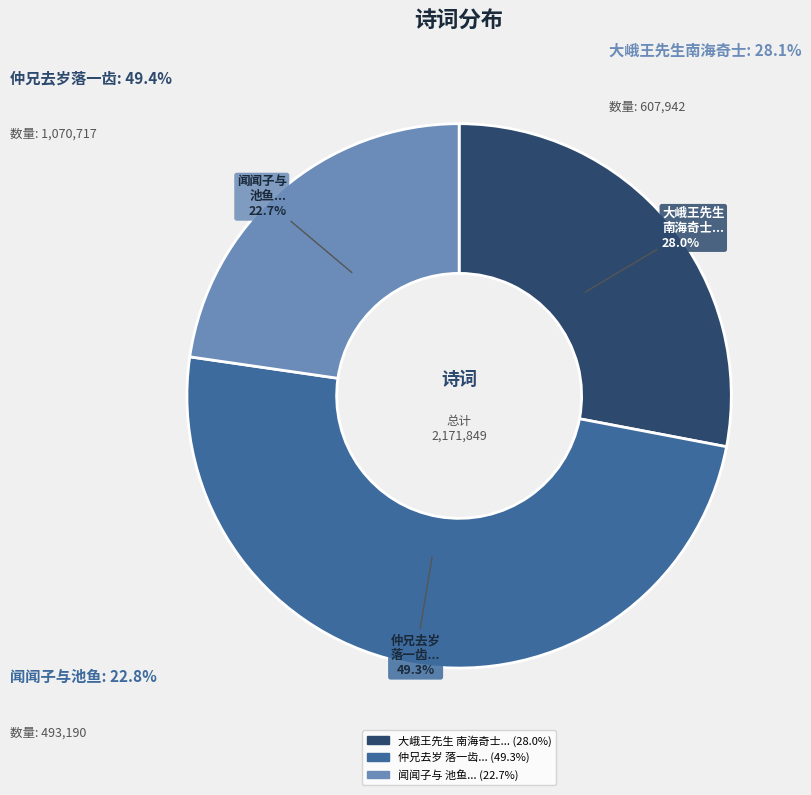

Which slice is the largest?

仲兄去岁 落一齿...